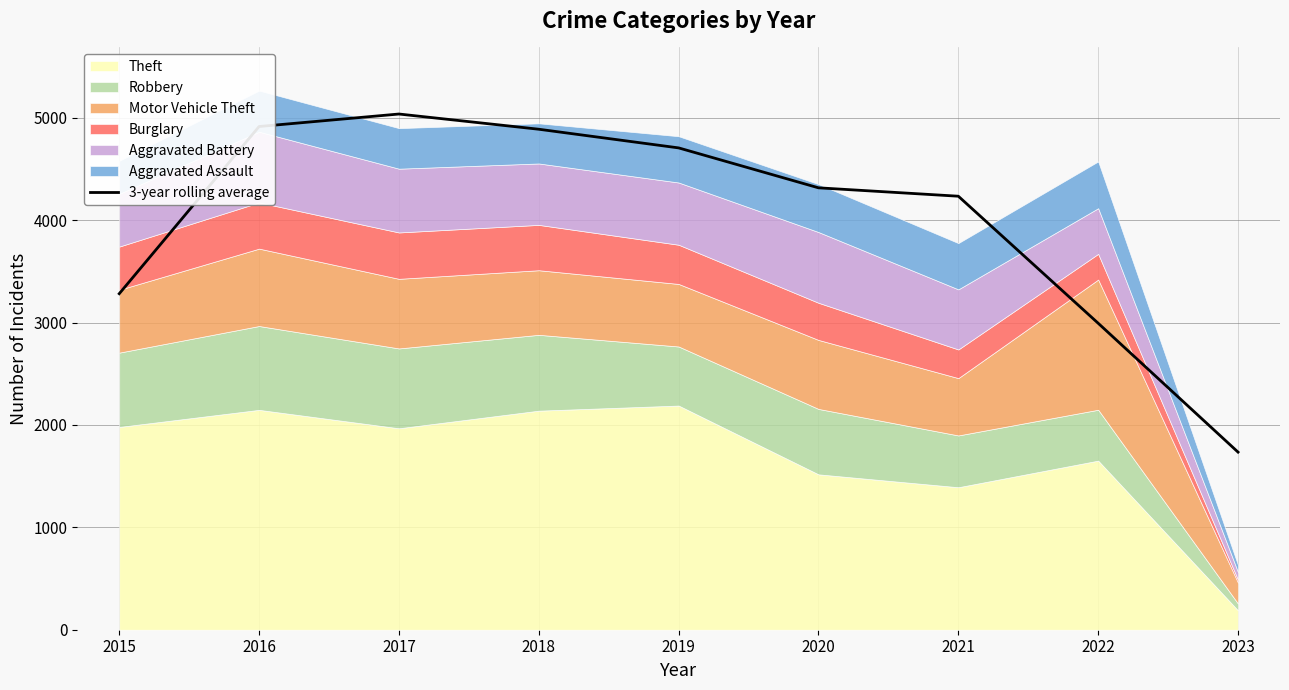

Does the chart display data point markers on the line(s)?

No